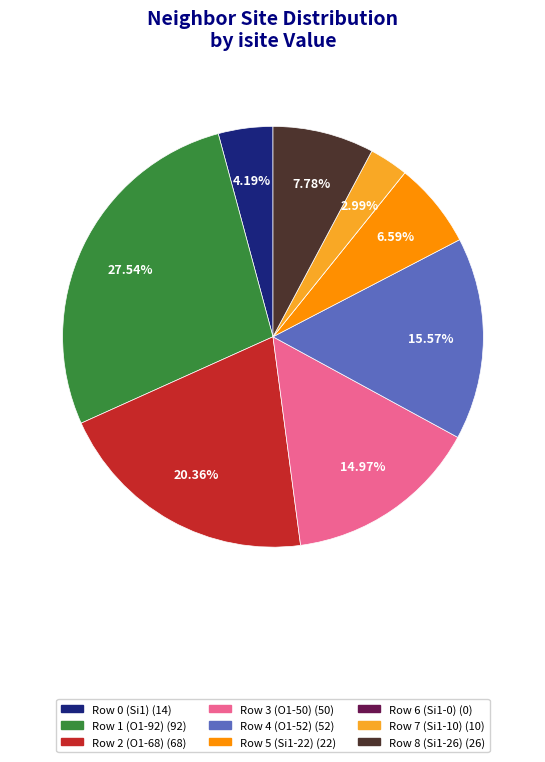

Approximately how many times larger is the value at Row 2 (O1-68) compared to Row 4 (O1-52)?

1.3